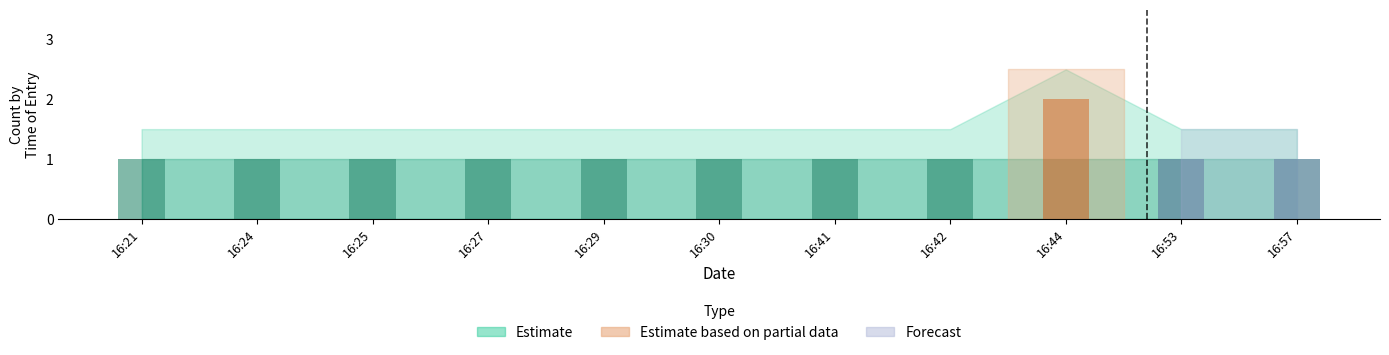

At how many categories does at least one series exceed 0?

11